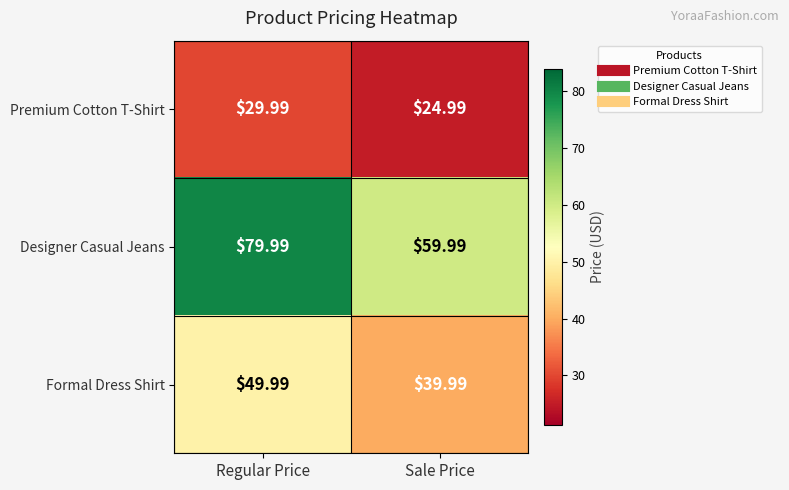

What is the total value across all series at Regular Price?

160.0